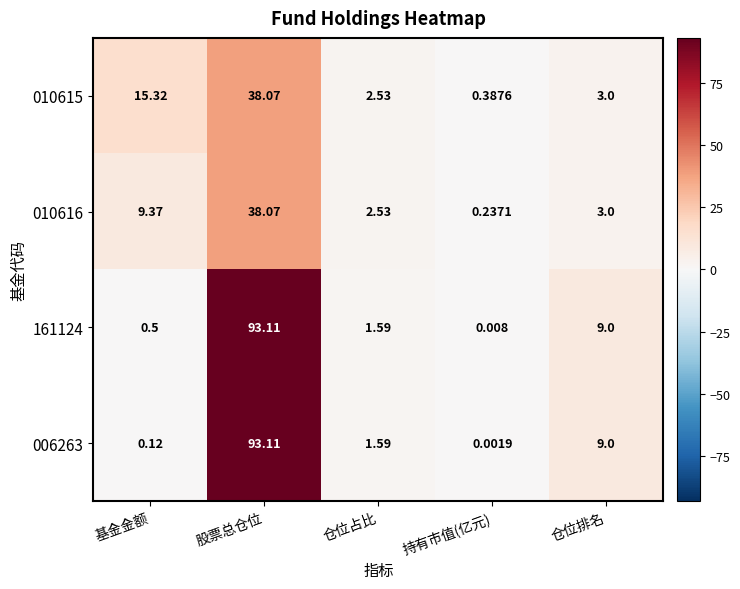

List the labels in order of 161124 value, largest first.

股票总仓位, 仓位排名, 仓位占比, 基金金额, 持有市值(亿元)